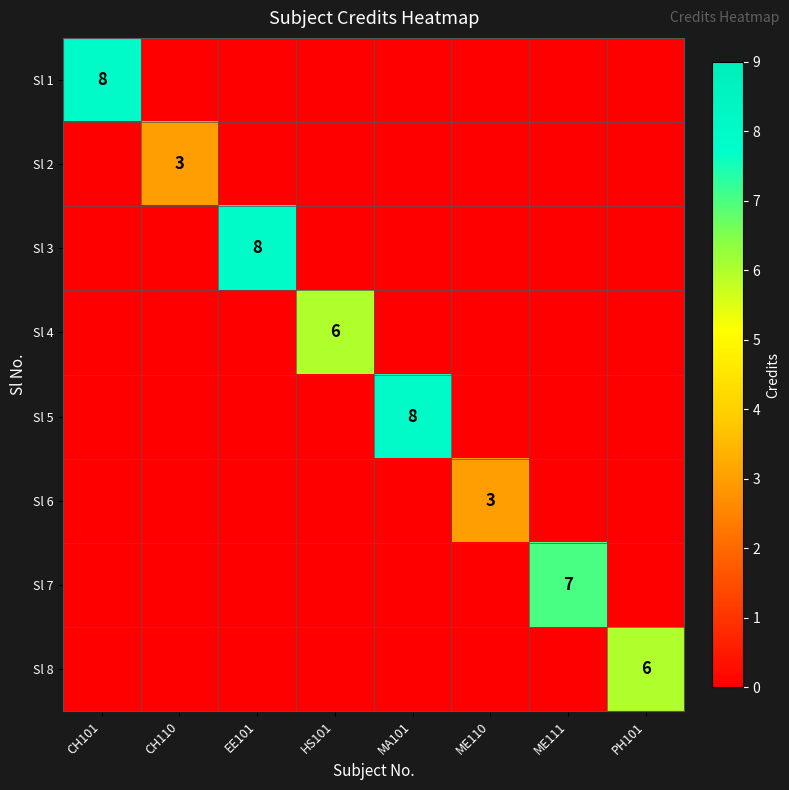

What is the maximum value shown in the chart?

8